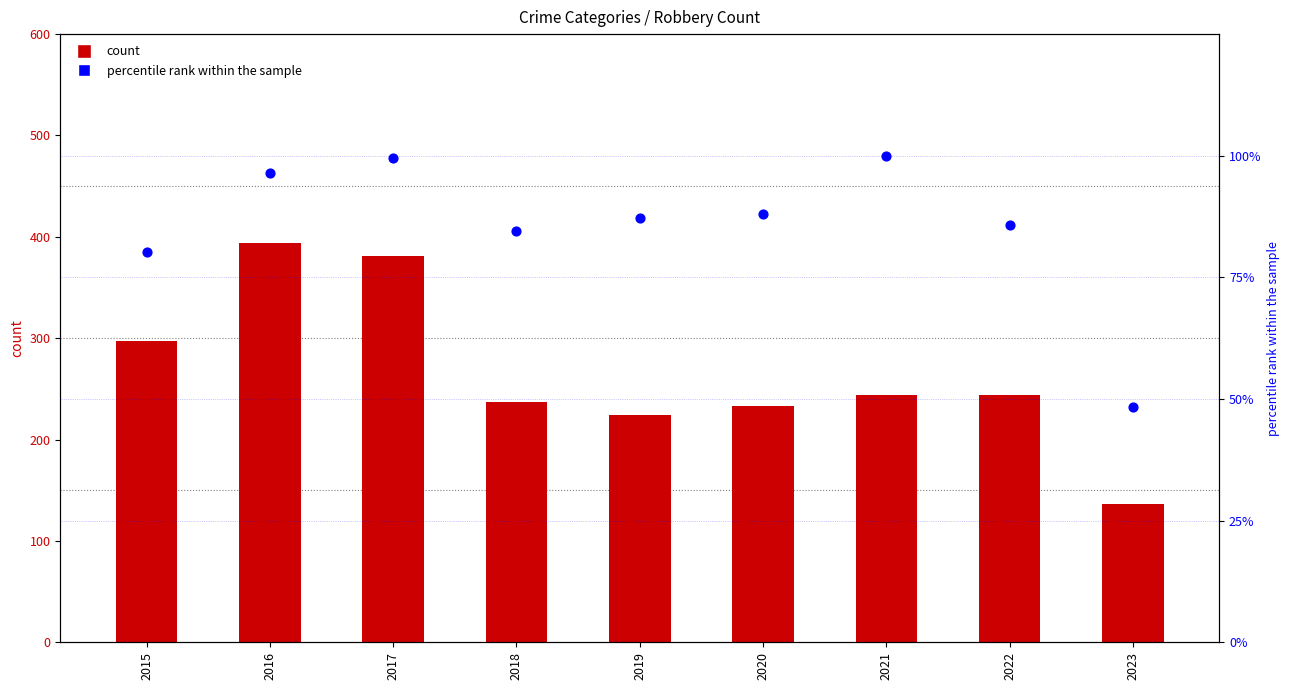

At which category is the sum across all series the highest?

2016